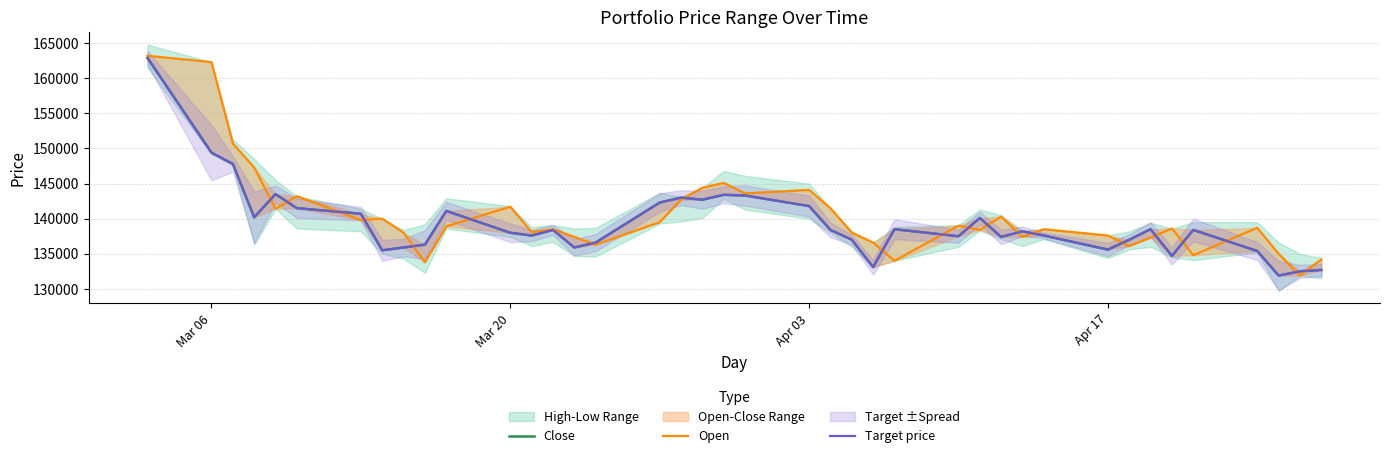

How many distinct data groups are displayed?

3